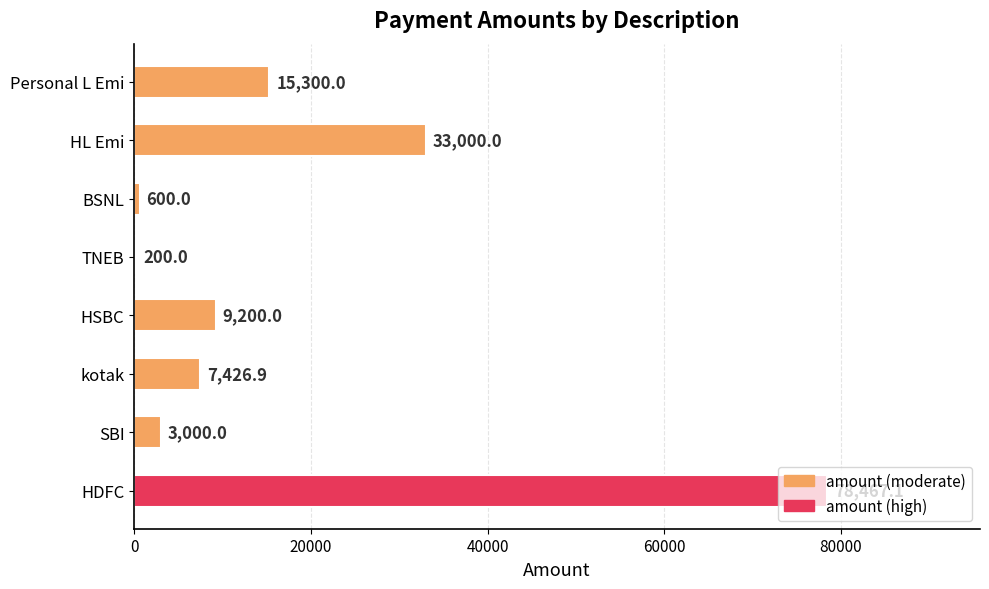

At which label is the value closest to 39333?

HL Emi